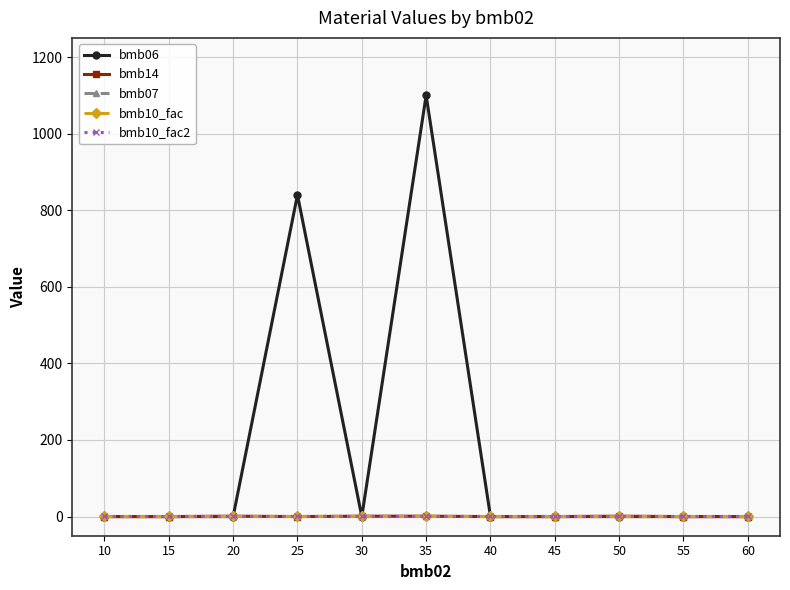

True or false: bmb10_fac and bmb10_fac2 intersect in this chart.

False